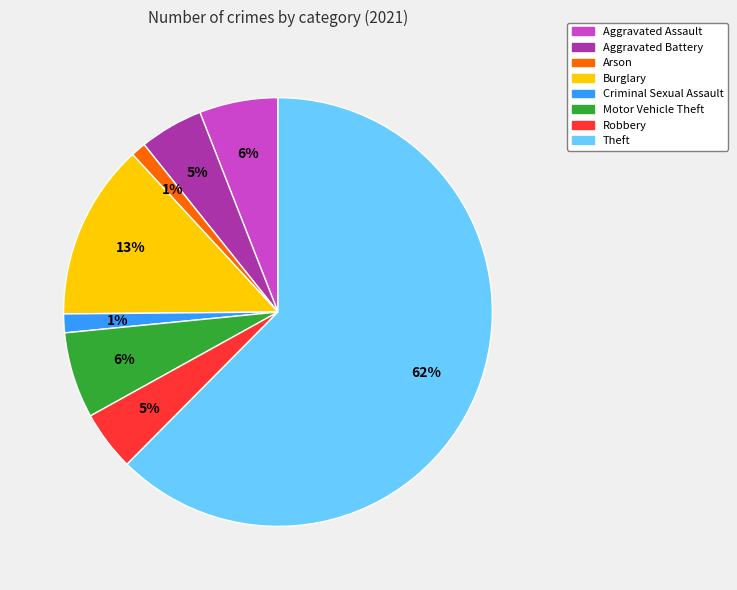

Between Arson and Burglary, which is larger?

Burglary